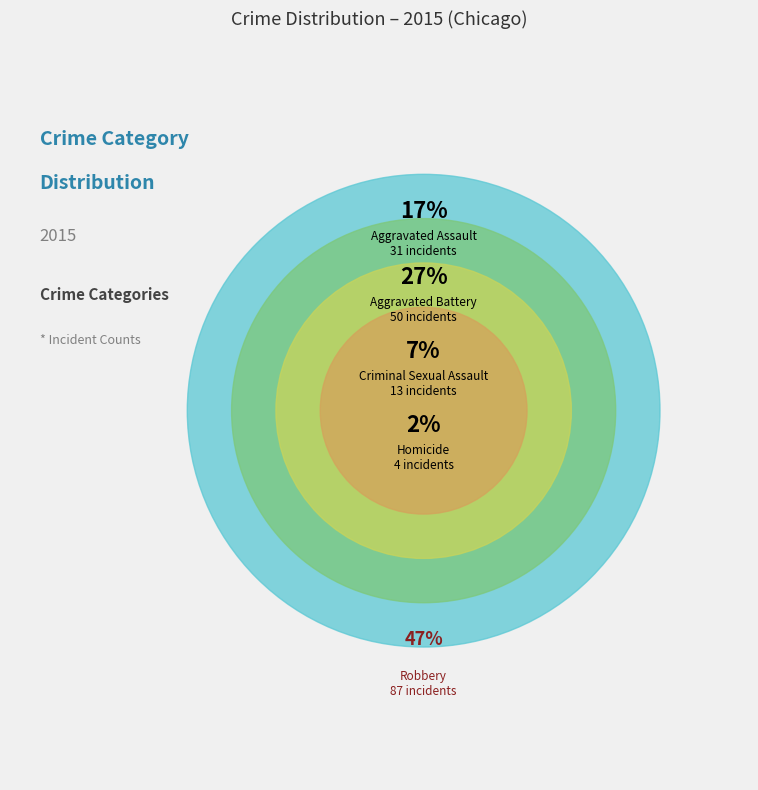

What is the total percentage of Criminal Sexual Assault and Aggravated Battery?

34.1%